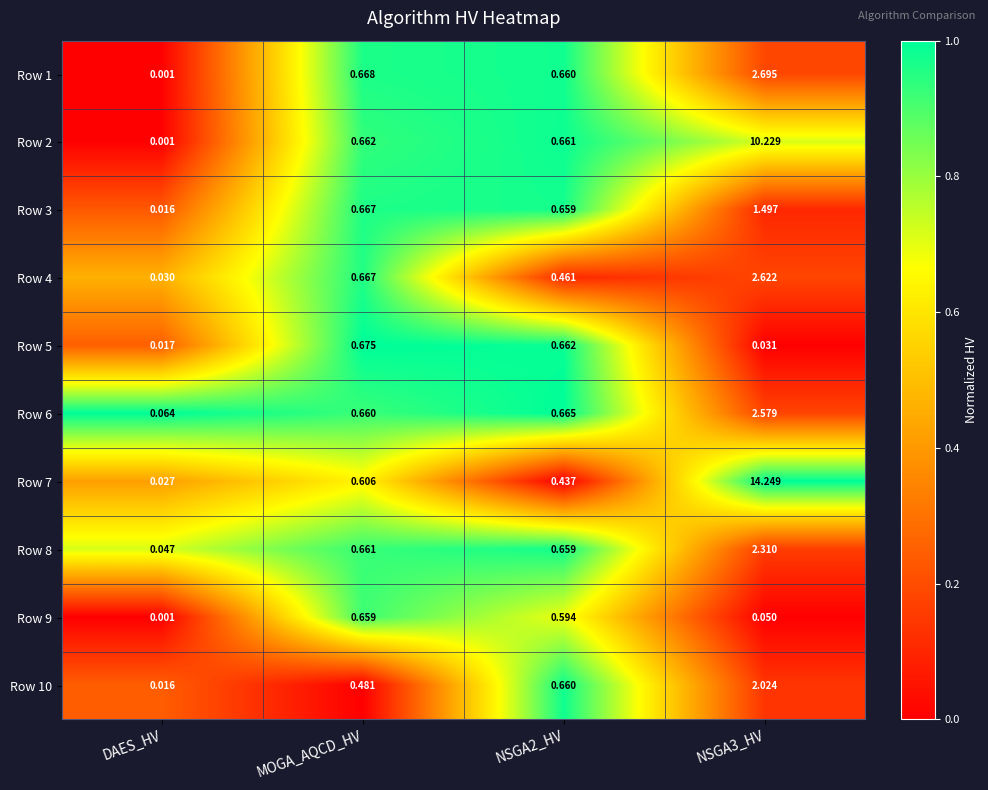

At which label is Row 4 closest to 1?

MOGA_AQCD_HV